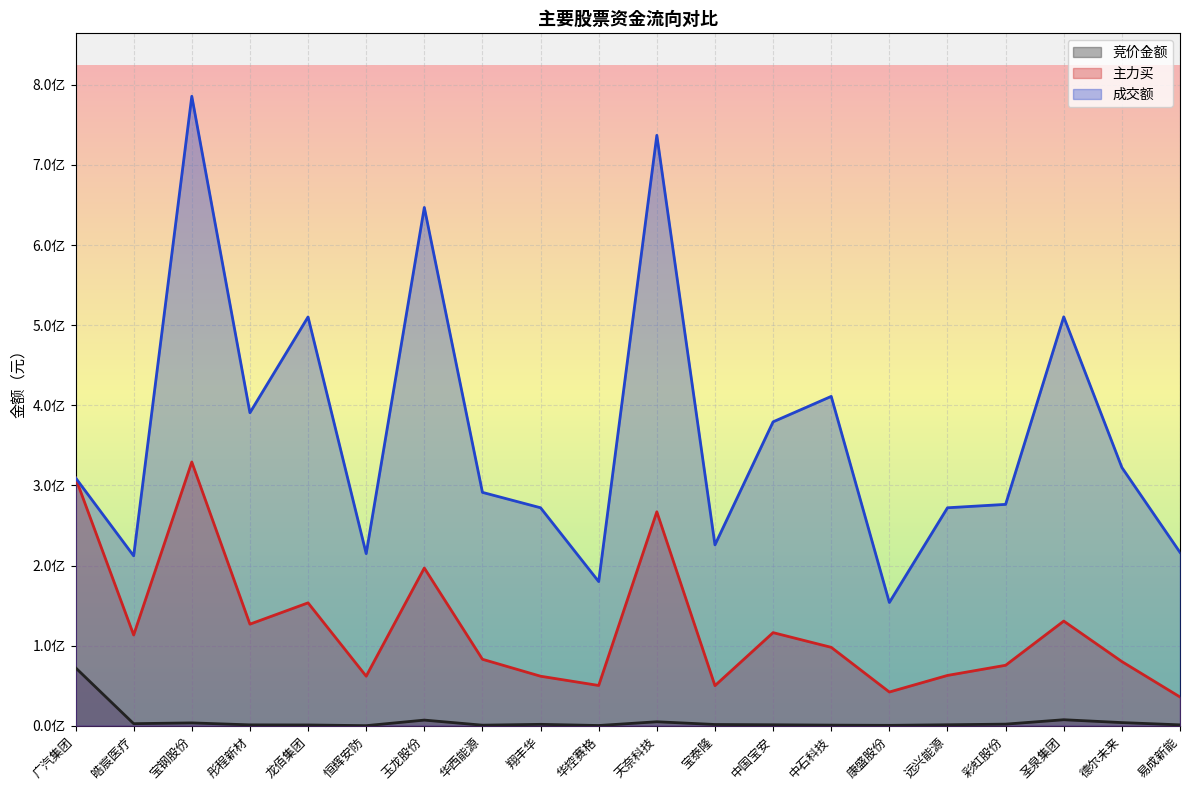

At which category is the sum across all series the highest?

宝钢股份